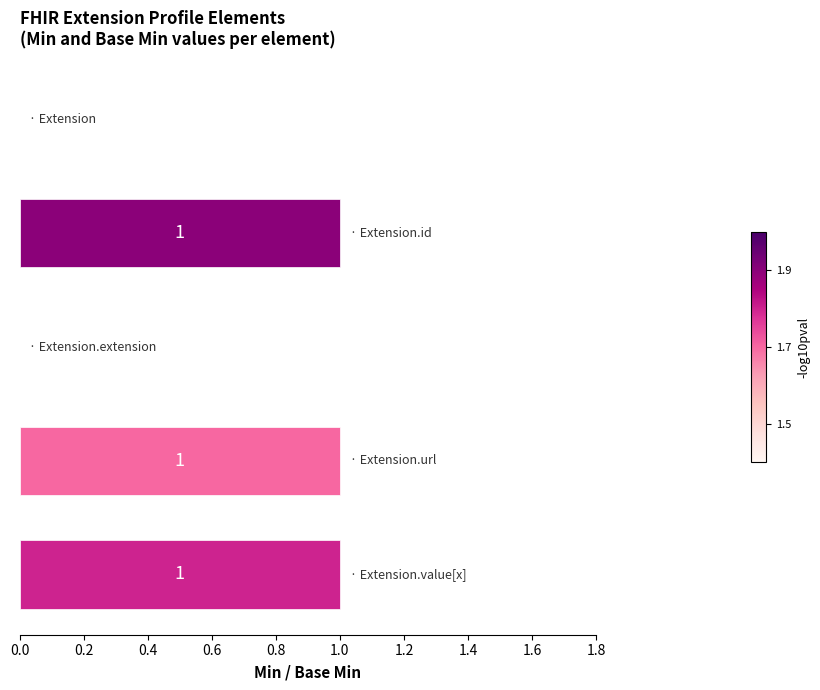

Are the bars grouped side by side (vs. stacked)?

No